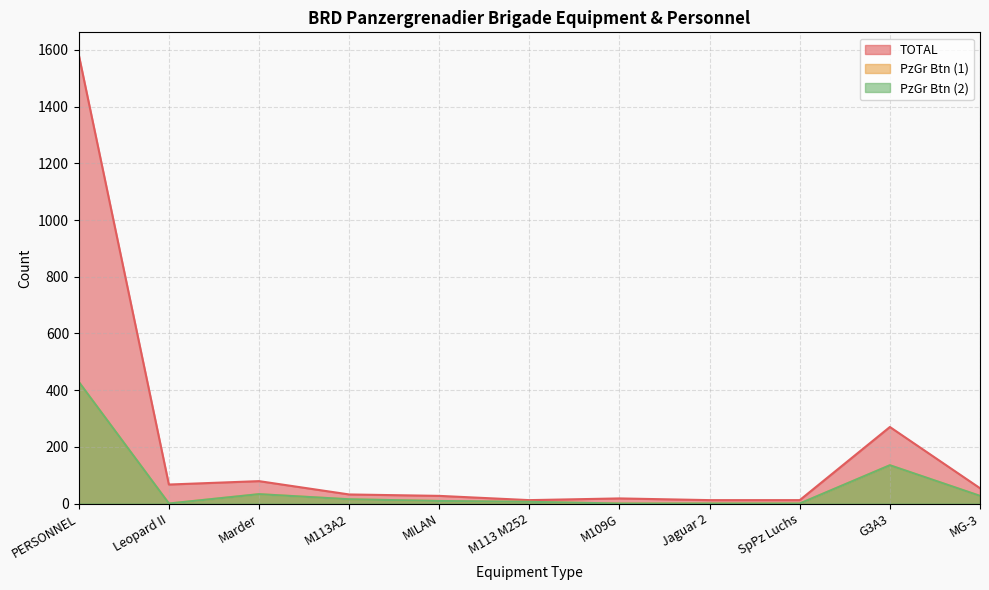

What is the sum of all PzGr Btn (2) values?

654